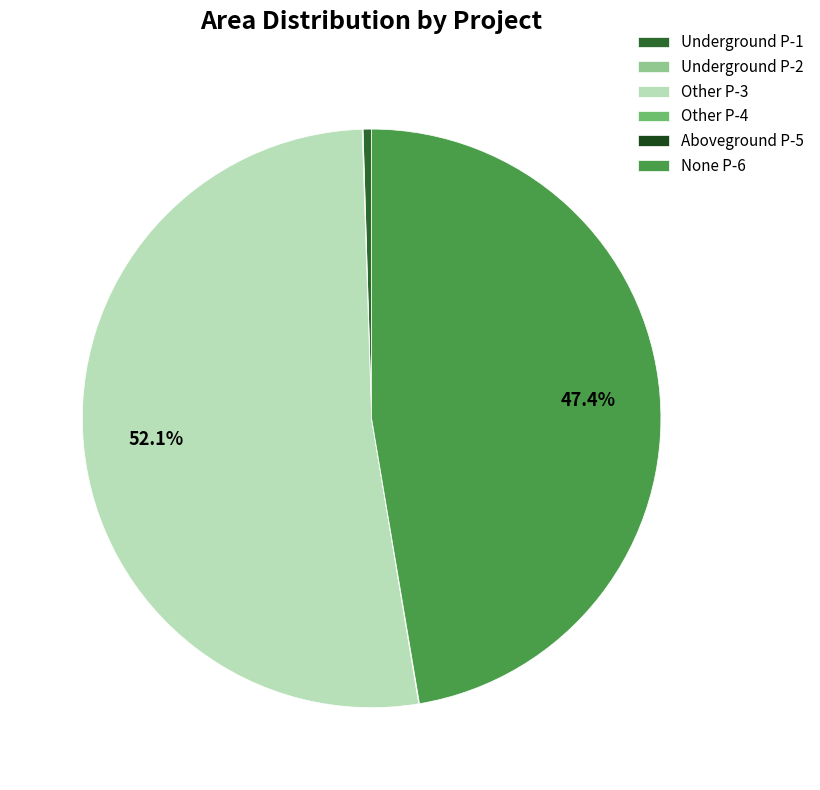

Is there any slice that represents more than half of the pie?

Yes